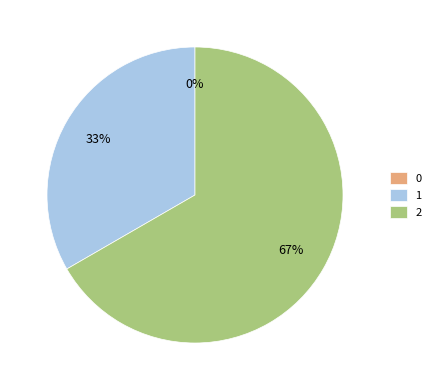

What is the total percentage of 1 and 0?

33.3%